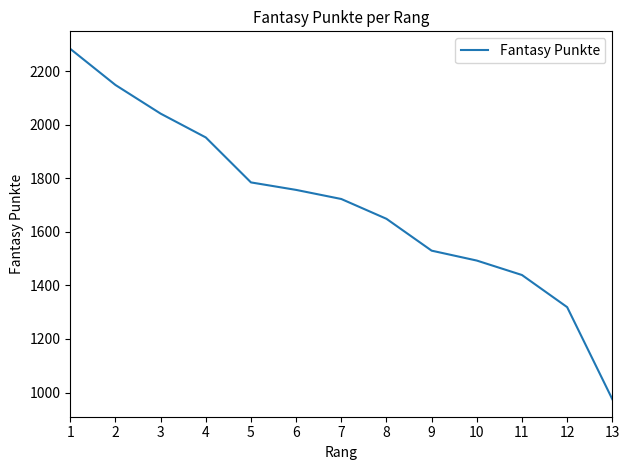

Is it true that the value at 3 is 2042?

True